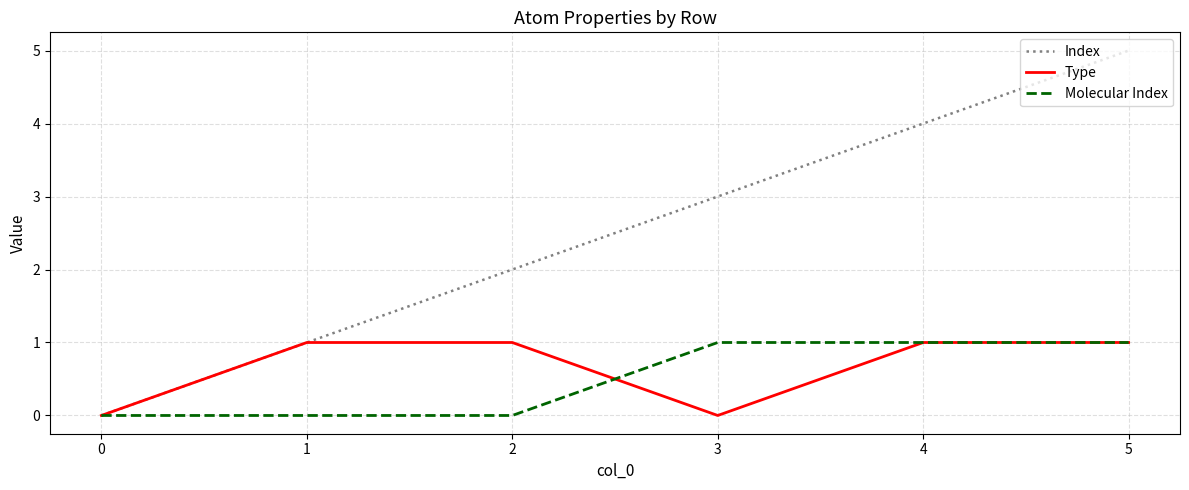

Rank the categories by Index value from highest to lowest.

5, 4, 3, 2, 1, 0